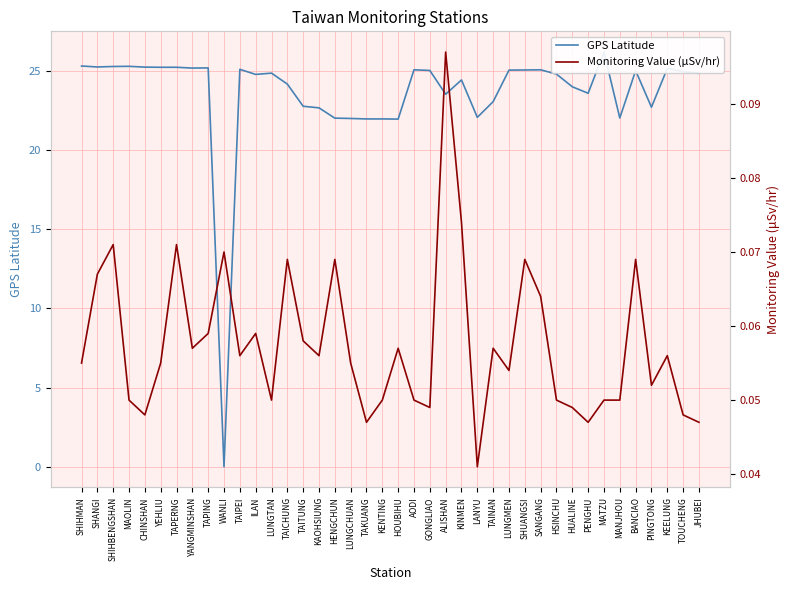

Reading left to right, what are all the values shown in this chart?

GPS Latitude: SHIHMAN=25.3	SHANGI=25.2	SHIHBENGSHAN=25.3	MAOLIN=25.3	CHINSHAN=25.2	YEHLIU=25.2	TAPERNG=25.2	YANGMINSHAN=25.2	TAPING=25.2	WANLI=0.0	TAIPEI=25.1	ILAN=24.8	LUNGTAN=24.8	TAICHUNG=24.1	TAITUNG=22.8	KAOHSIUNG=22.6	HENGCHUN=22.0	LUNGCHUAN=22.0	TAKUANG=21.9	KENTING=21.9	HOUBIHU=21.9	AODI=25.1	GONGLIAO=25.0	ALISHAN=23.5	KINMEN=24.4	LANYU=22.1	TAINAN=23.0	LUNGMEN=25.0	SHUANGSI=25.0	SANGANG=25.1	HSINCHU=24.8	HUALINE=24.0	PENGHU=23.6	MATZU=26.2	MANJHOU=22.0	BANCIAO=25.0	PINGTONG=22.7	KEELUNG=25.1	TOUCHENG=24.9	JHUBEI=24.8
Monitoring Value (μSv/hr): SHIHMAN=0.1	SHANGI=0.1	SHIHBENGSHAN=0.1	MAOLIN=0.1	CHINSHAN=0.0	YEHLIU=0.1	TAPERNG=0.1	YANGMINSHAN=0.1	TAPING=0.1	WANLI=0.1	TAIPEI=0.1	ILAN=0.1	LUNGTAN=0.1	TAICHUNG=0.1	TAITUNG=0.1	KAOHSIUNG=0.1	HENGCHUN=0.1	LUNGCHUAN=0.1	TAKUANG=0.0	KENTING=0.1	HOUBIHU=0.1	AODI=0.1	GONGLIAO=0.0	ALISHAN=0.1	KINMEN=0.1	LANYU=0.0	TAINAN=0.1	LUNGMEN=0.1	SHUANGSI=0.1	SANGANG=0.1	HSINCHU=0.1	HUALINE=0.0	PENGHU=0.0	MATZU=0.1	MANJHOU=0.1	BANCIAO=0.1	PINGTONG=0.1	KEELUNG=0.1	TOUCHENG=0.0	JHUBEI=0.0